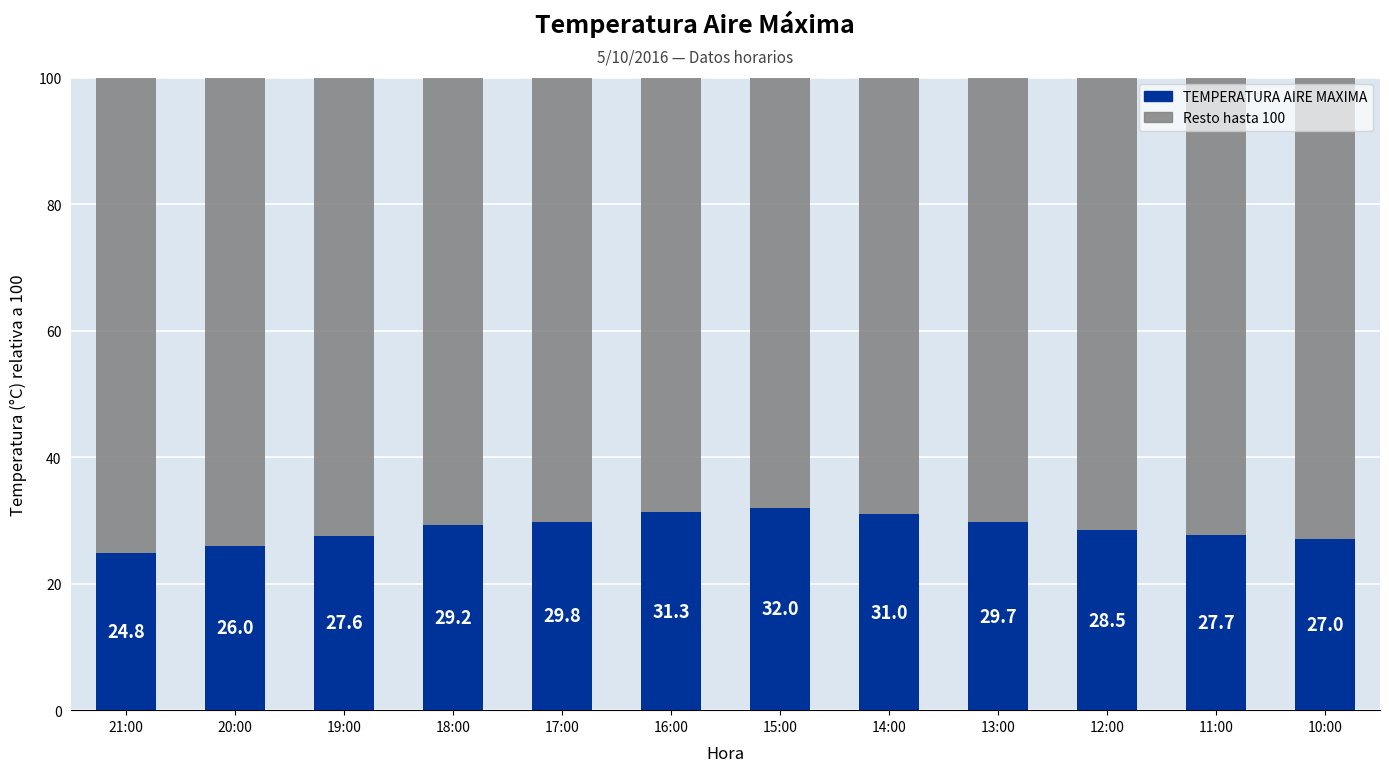

Is it true that TEMPERATURA AIRE MAXIMA equals 49.2 at 11:00?

False